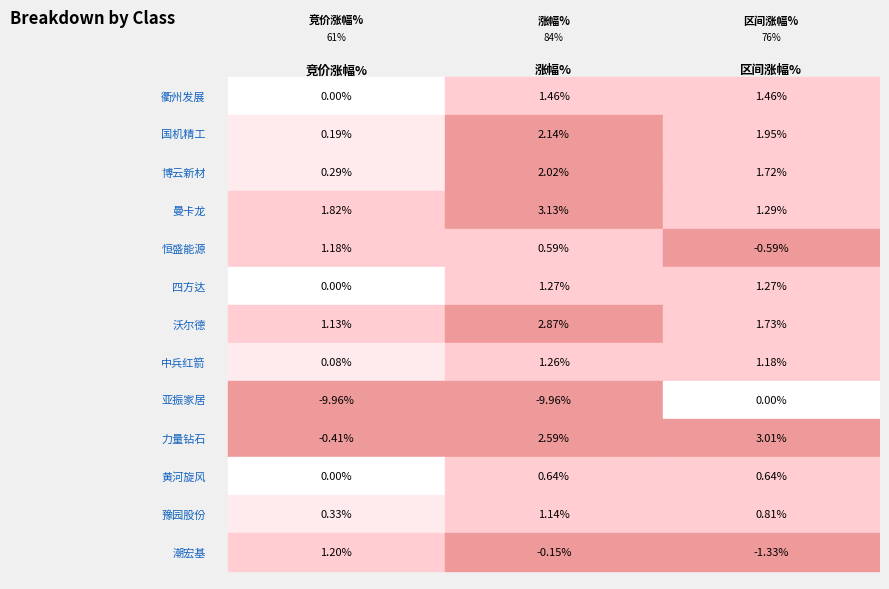

What is the difference between the highest and lowest values at 黄河旋风?

0.6